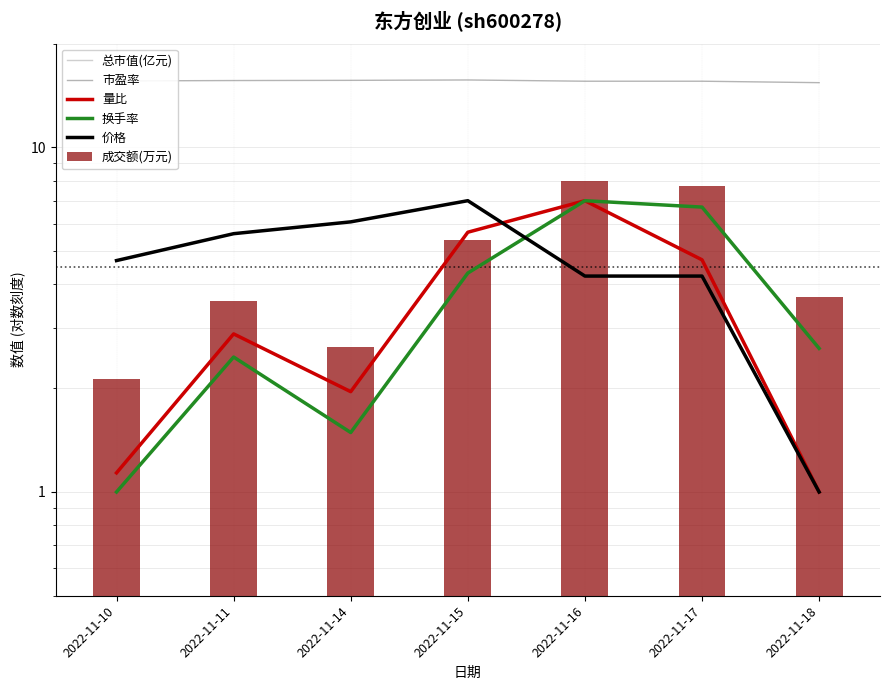

Are the bars horizontal?

No